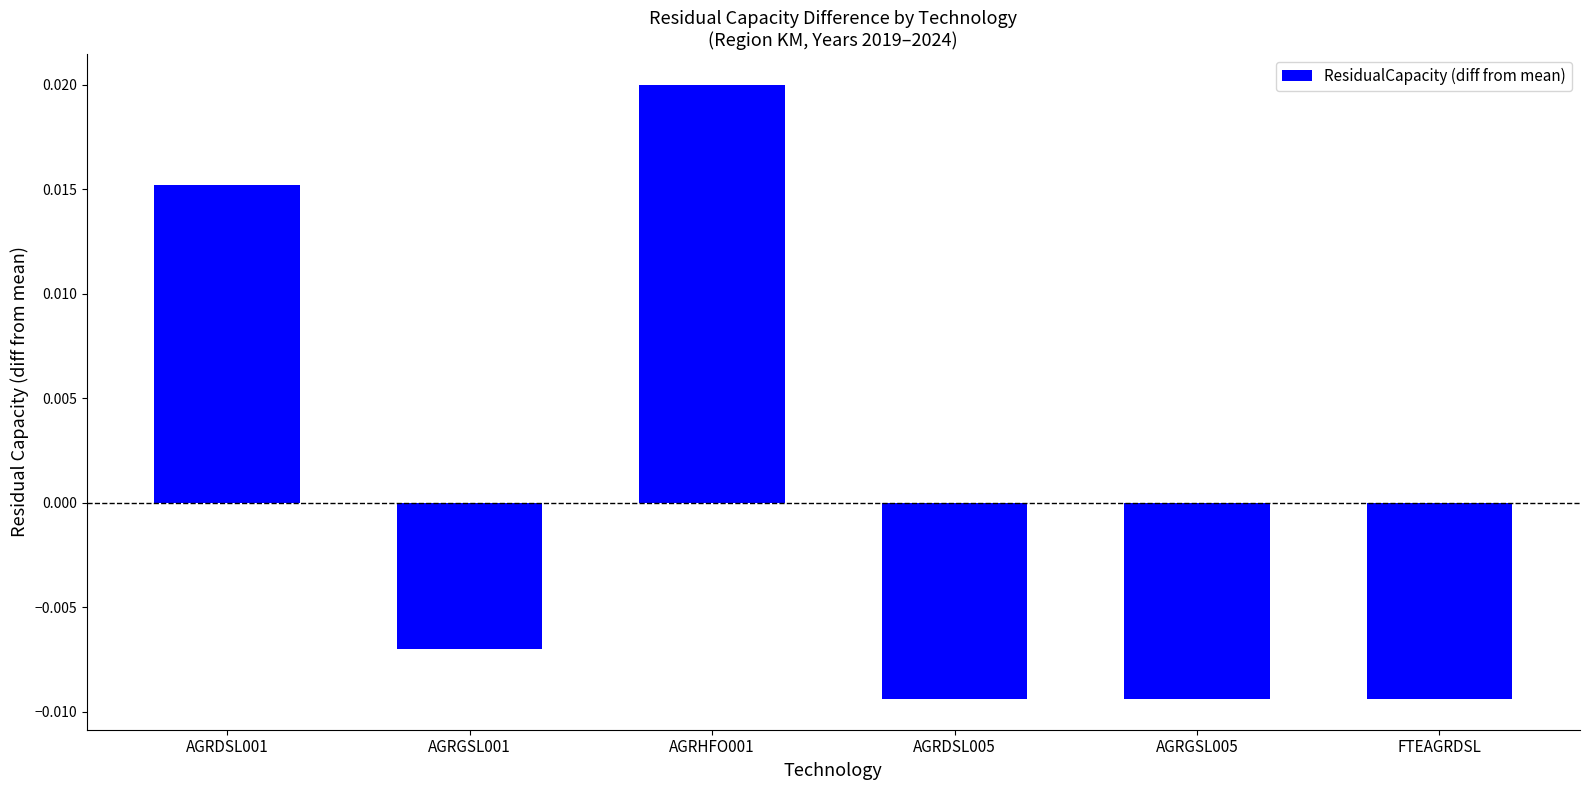

At which label is the value closest to 0?

AGRGSL001